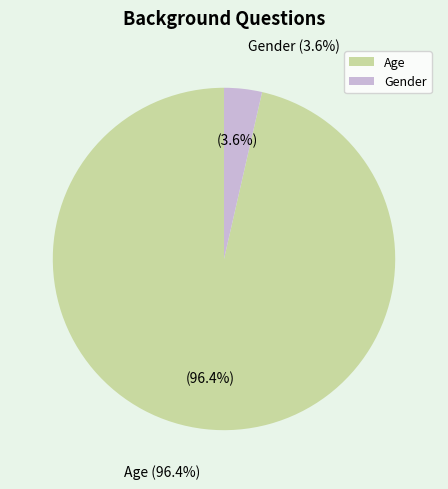

What is the smallest slice in the pie chart?

Gender